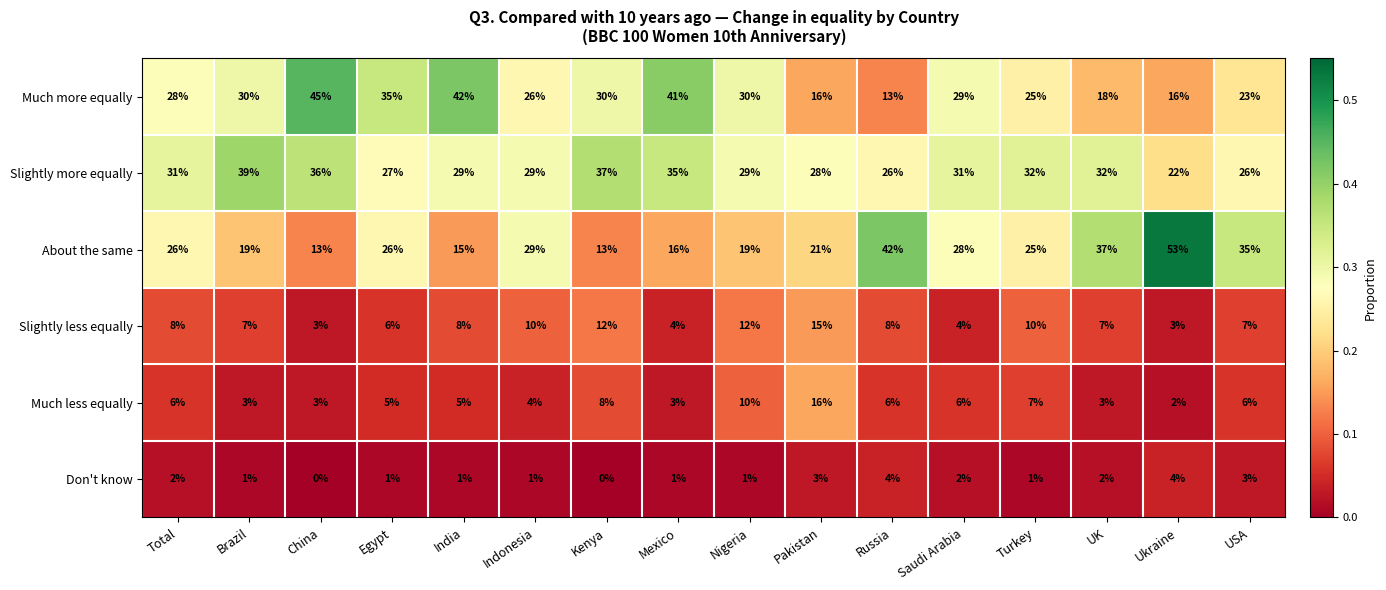

What is the difference between the maximum and minimum values in the Slightly more equally series?

17